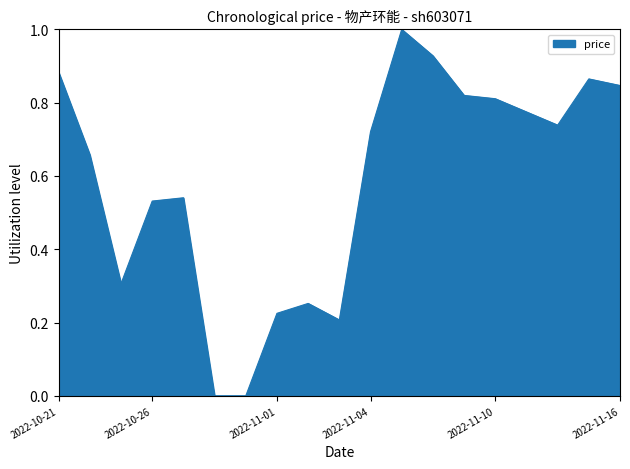

What is the greatest value displayed?

1.0